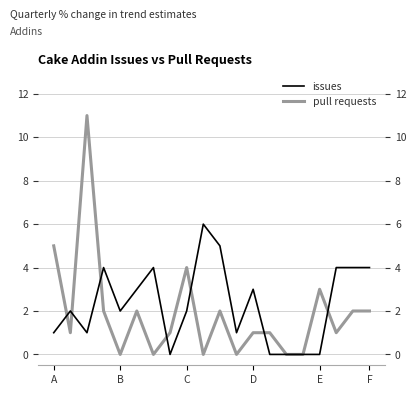

In issues, how many points are higher than both neighbors (excluding endpoints)?

5